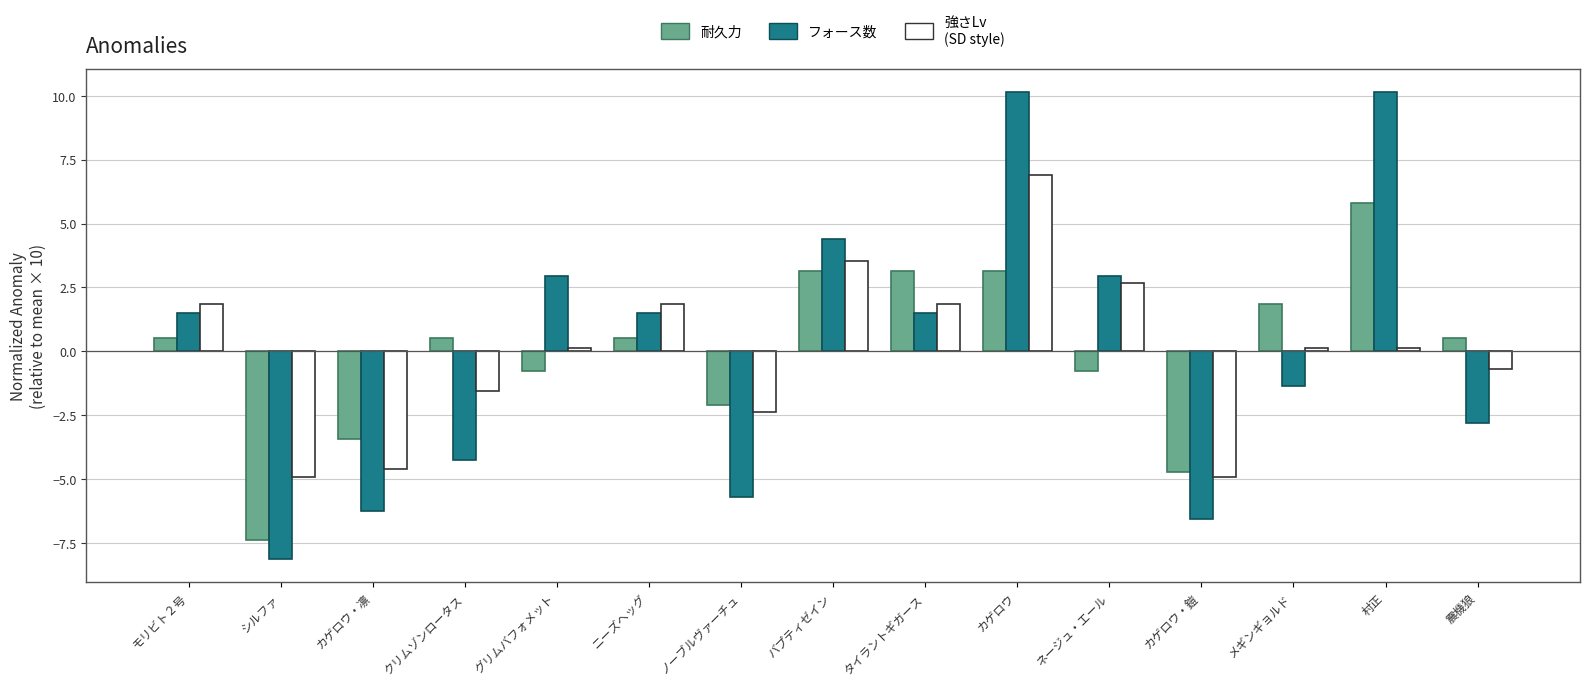

What is the minimum value shown in the chart?

-8.1